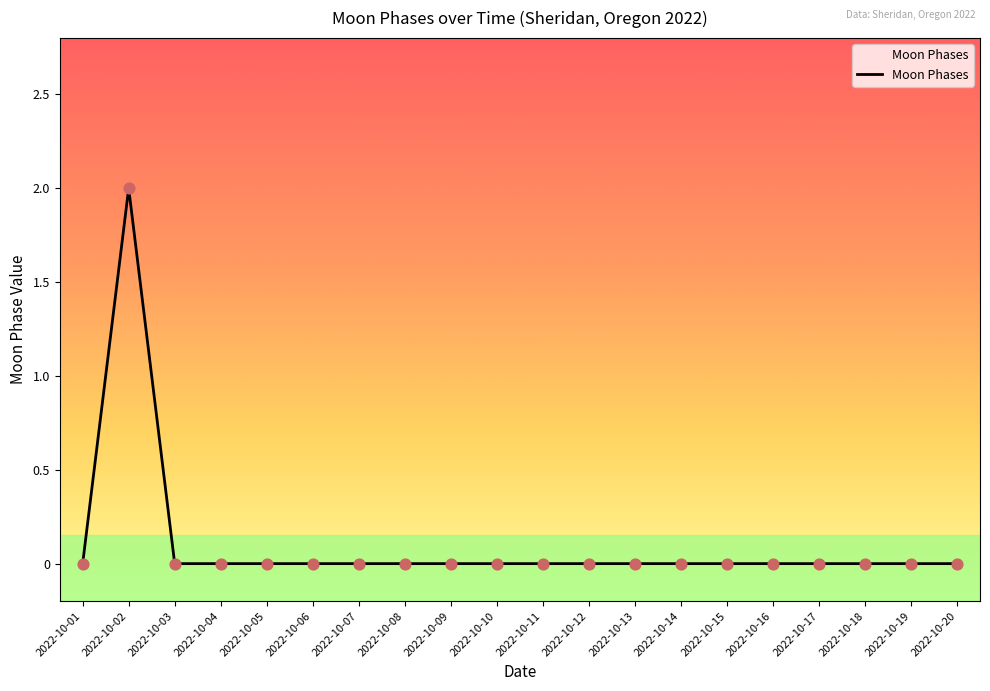

The value at 2022-10-16 is -1. True or false?

False